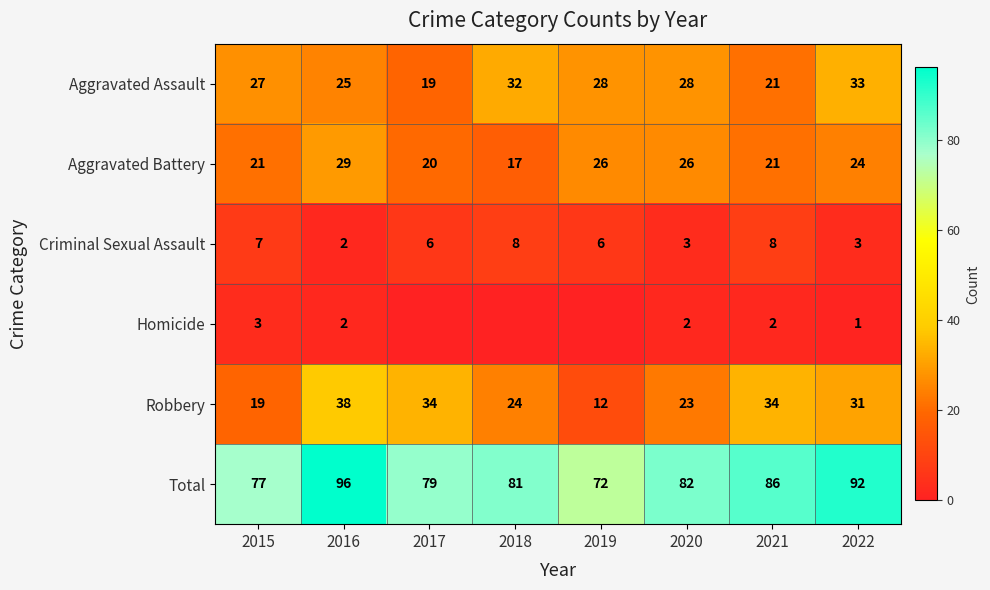

Is the value of Homicide at 2020 greater than the value of Total at 2018?

No